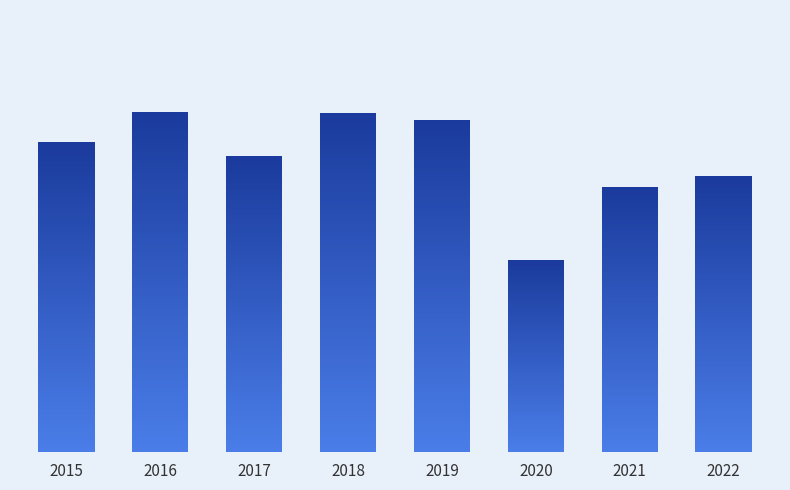

Rank the categories by value from lowest to highest.

2020, 2021, 2022, 2017, 2015, 2019, 2018, 2016